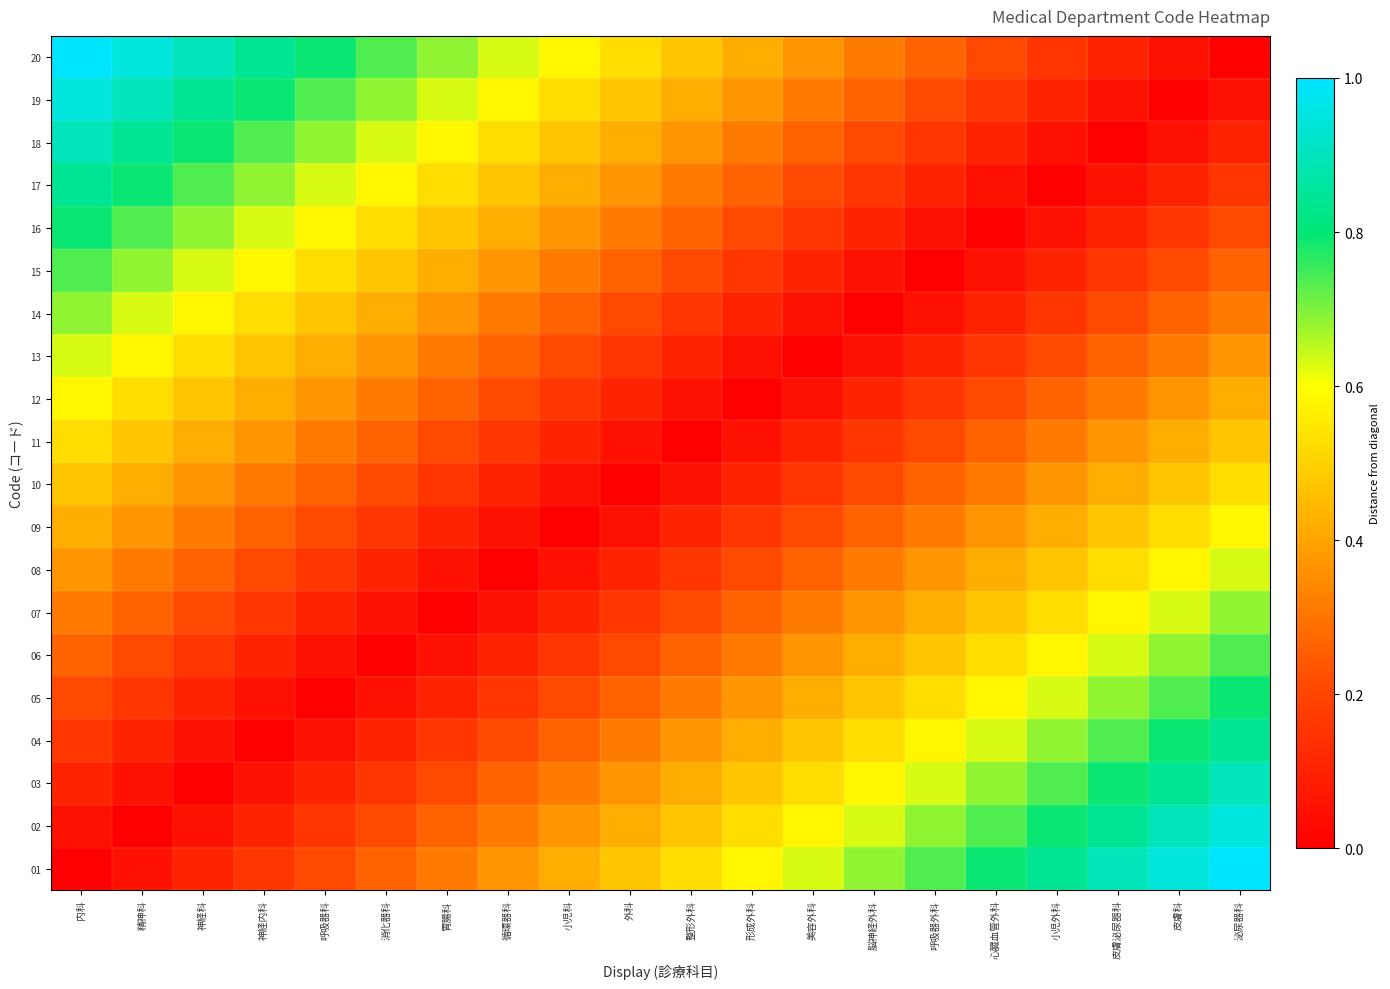

At how many categories does at least one series exceed 0?

20